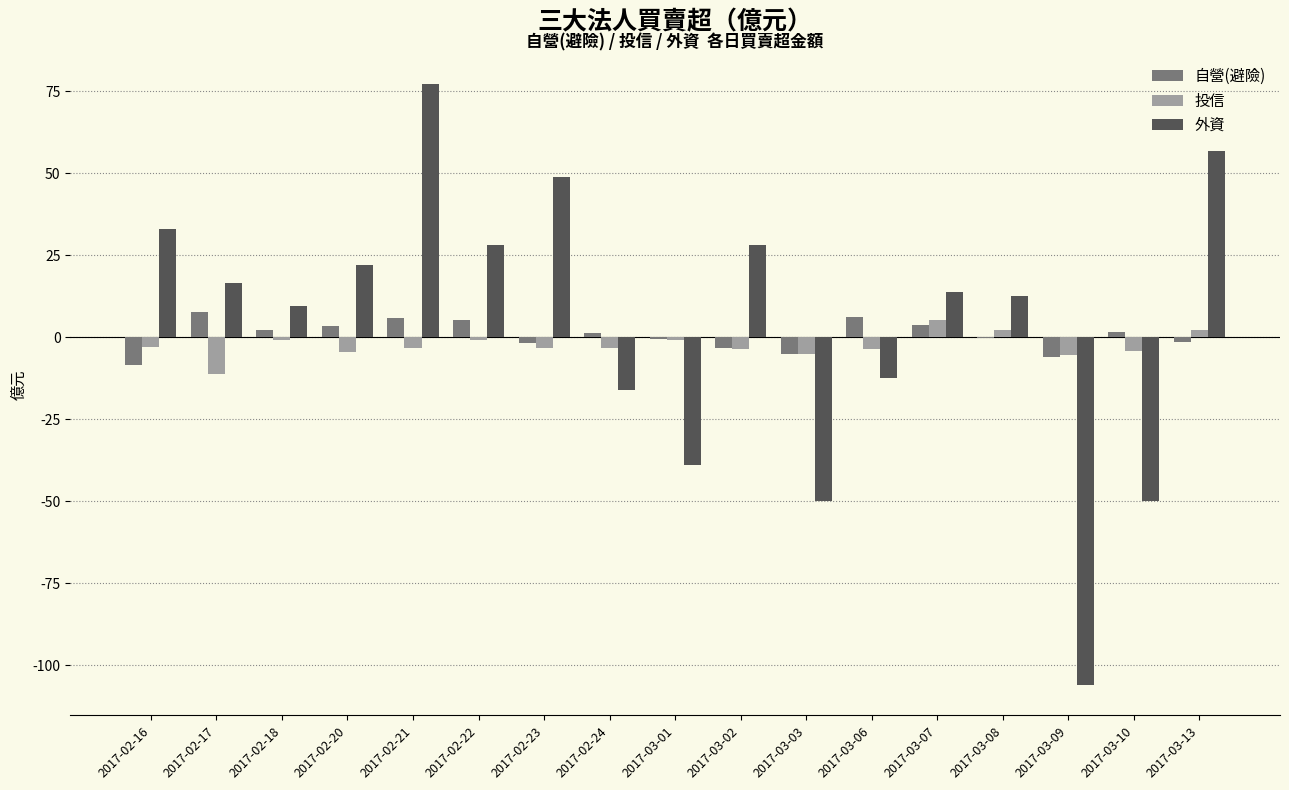

What is the sum of all 外資 values?

73.1